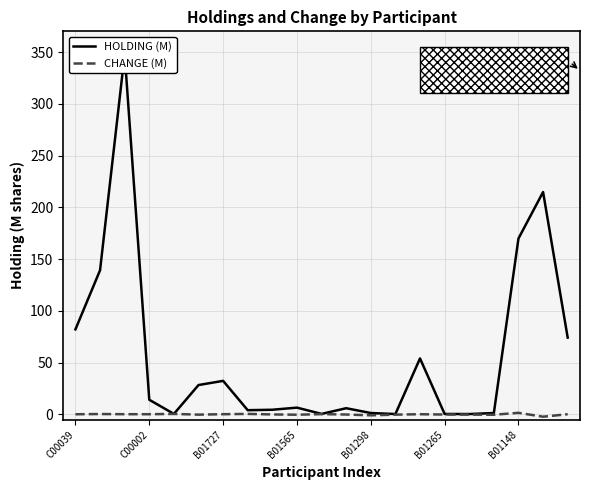

What is the value of the HOLDING (M) point at the 17th from the left?

0.4